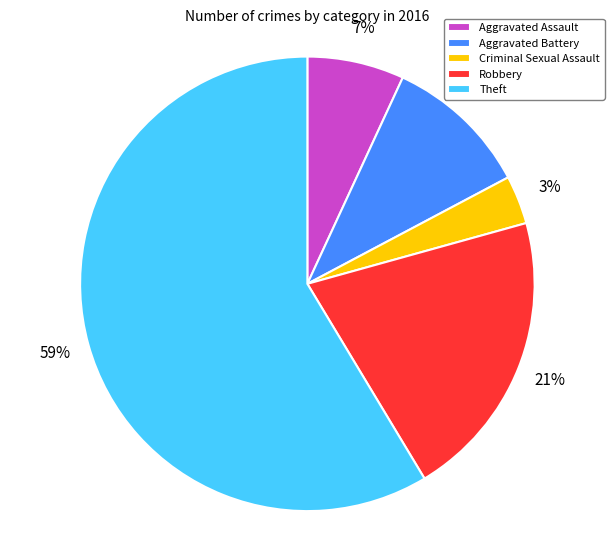

Rank the categories by value from highest to lowest.

Theft, Robbery, Aggravated Battery, Aggravated Assault, Criminal Sexual Assault